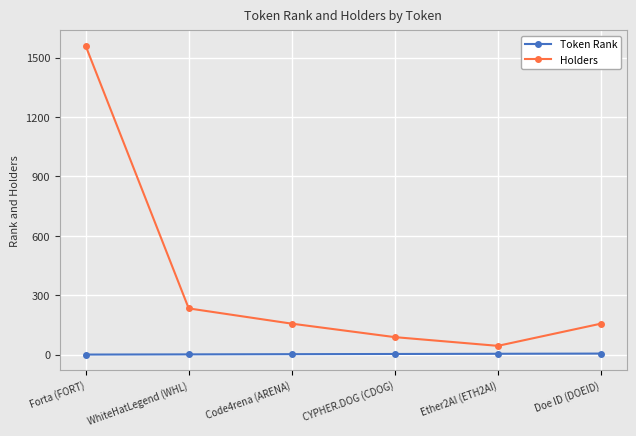

Which series has the largest total across all categories?

Holders